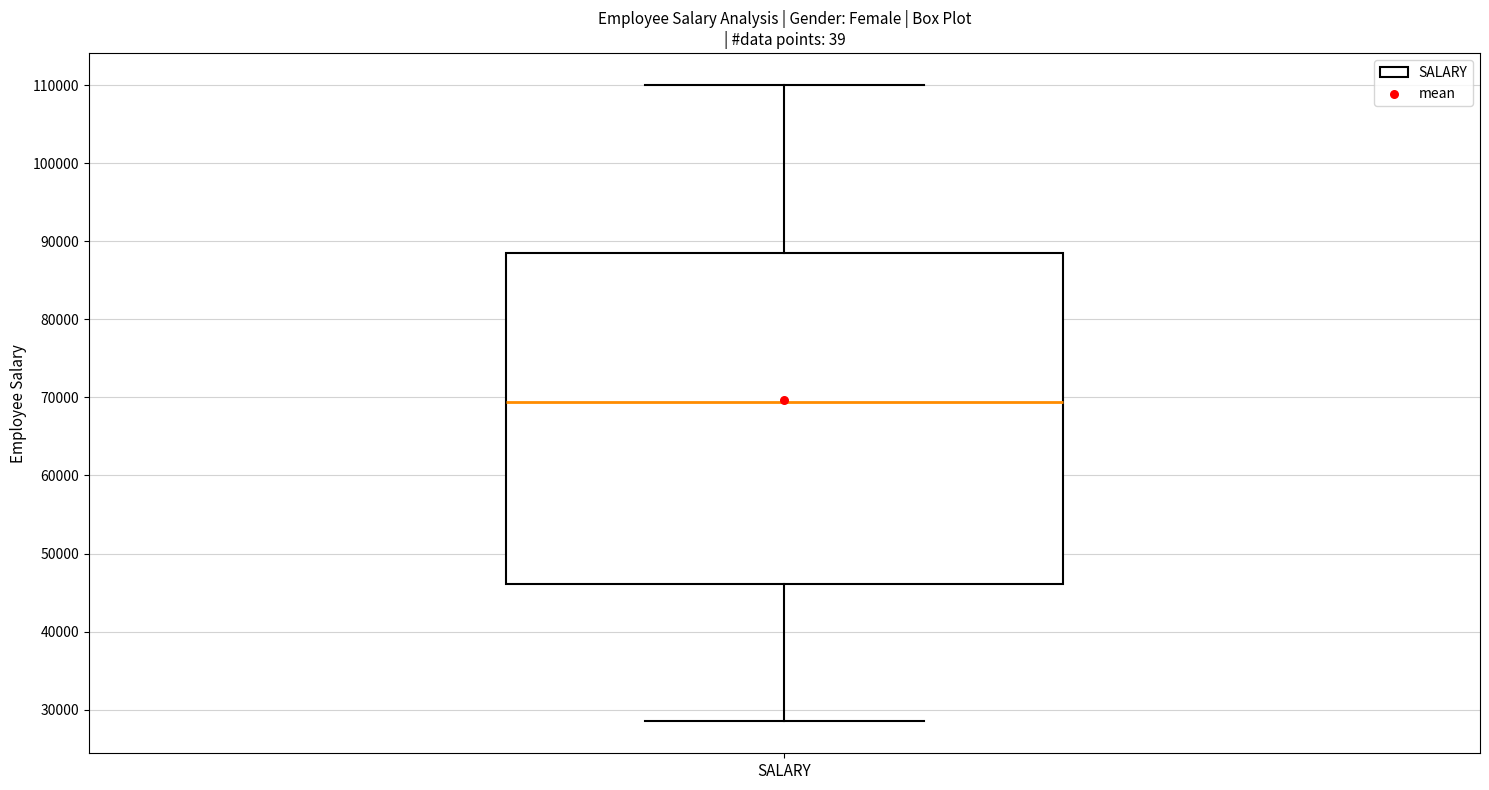

Read this box plot against the y-axis: the position of the median line, the range covered by the box, and the ends of both whiskers. The values are not printed on the chart, so give them approximately, as read against the axis.

median 69000, box 46000 to 89000, whiskers 28000 to 110000